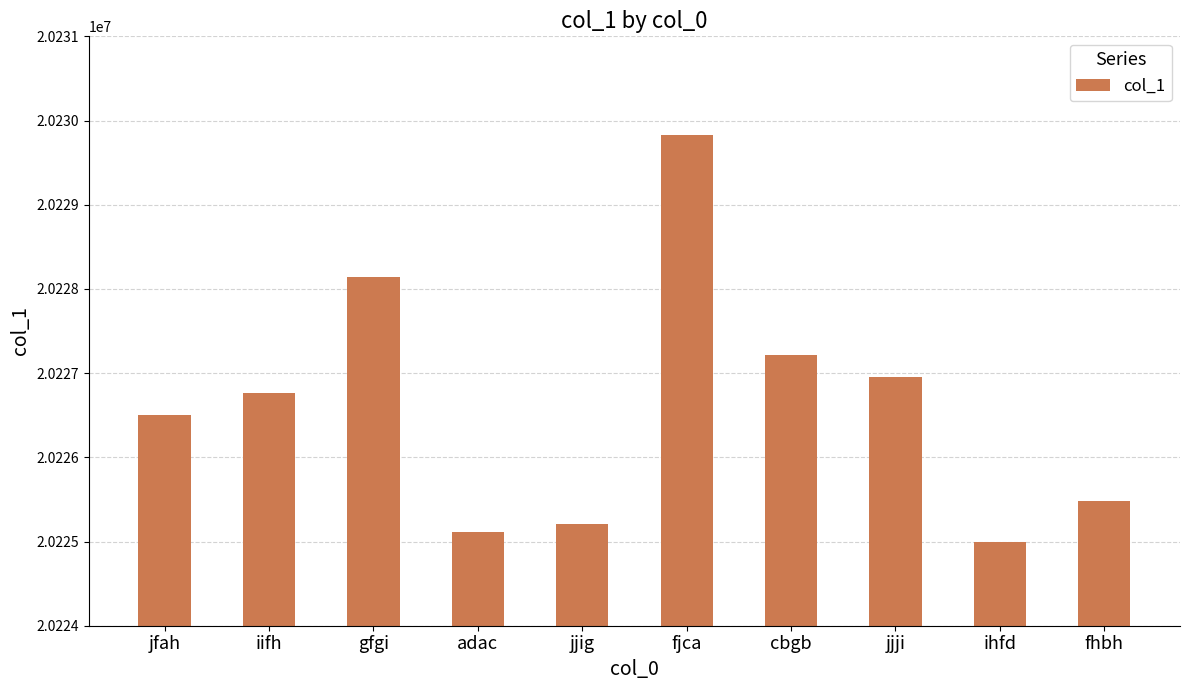

Read the value at jfah.

20226498